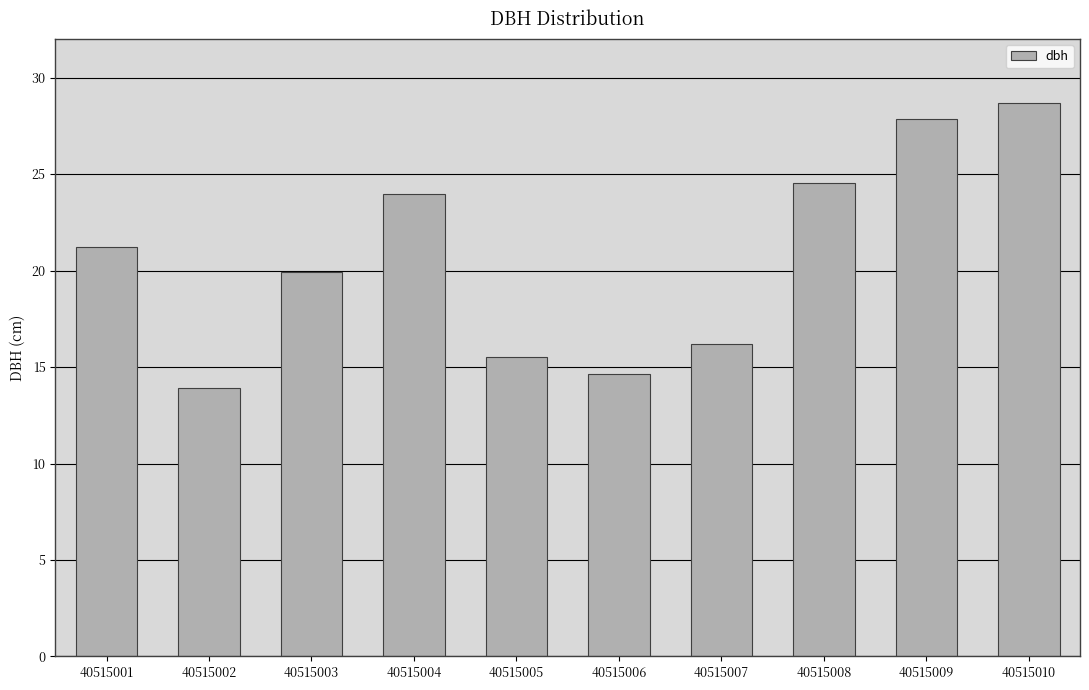

What is the difference between the maximum and minimum values?

14.8